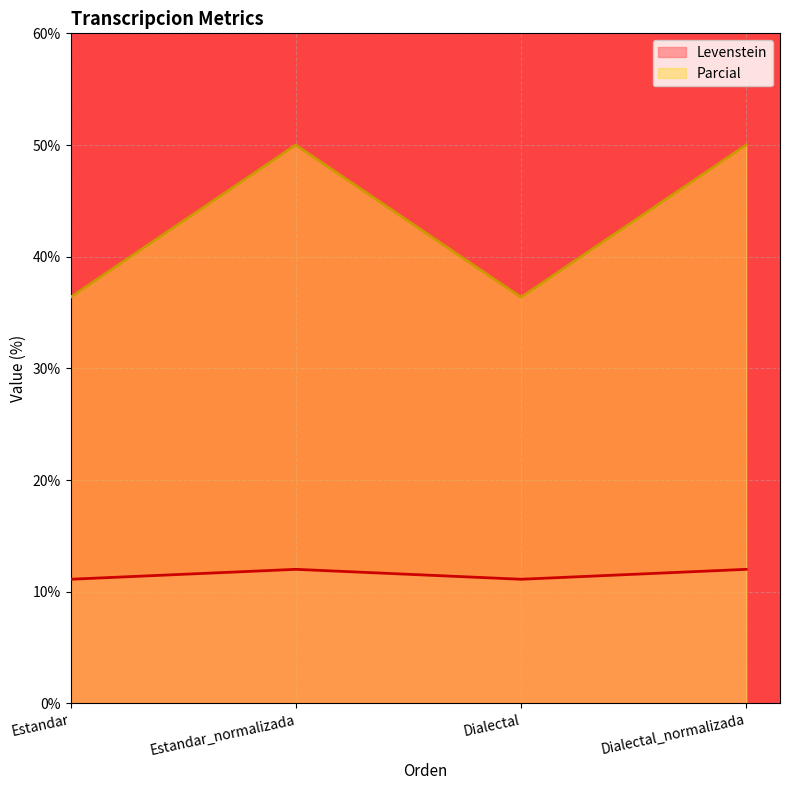

In Parcial, how many points are higher than both neighbors (excluding endpoints)?

1